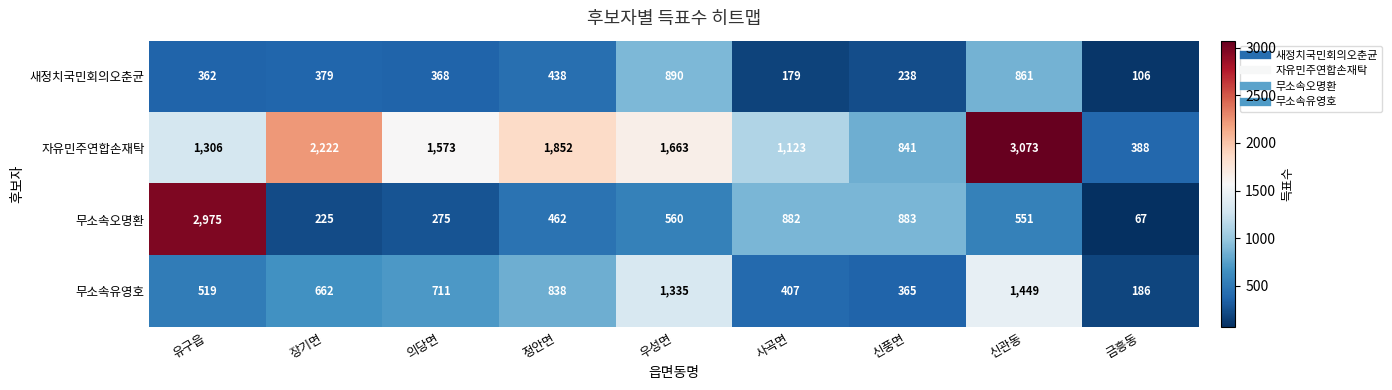

Is it true that 자유민주연합손재탁 equals 5300 at 신관동?

False